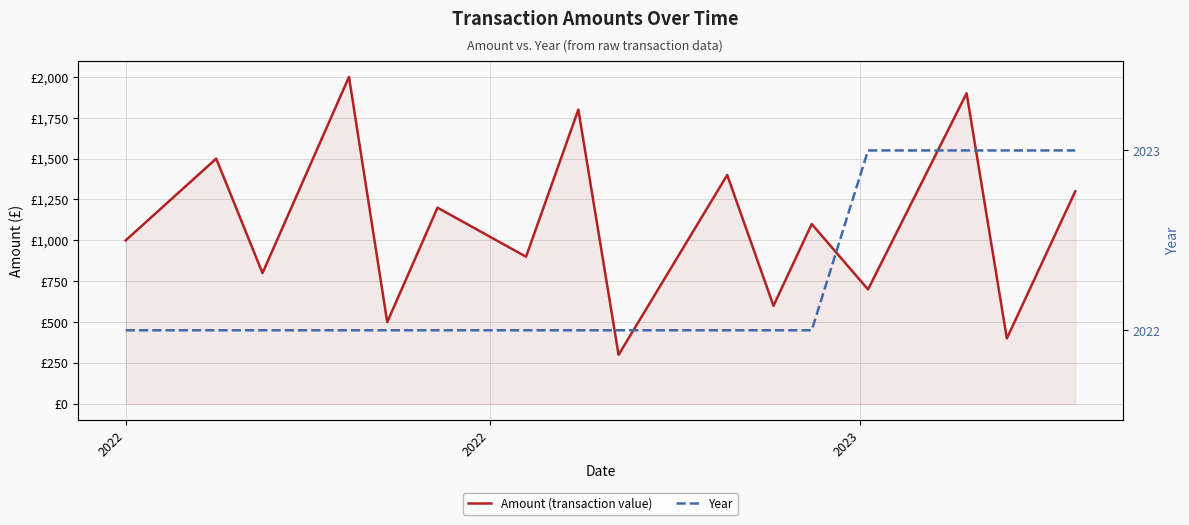

Does the chart display data point markers on the line(s)?

No